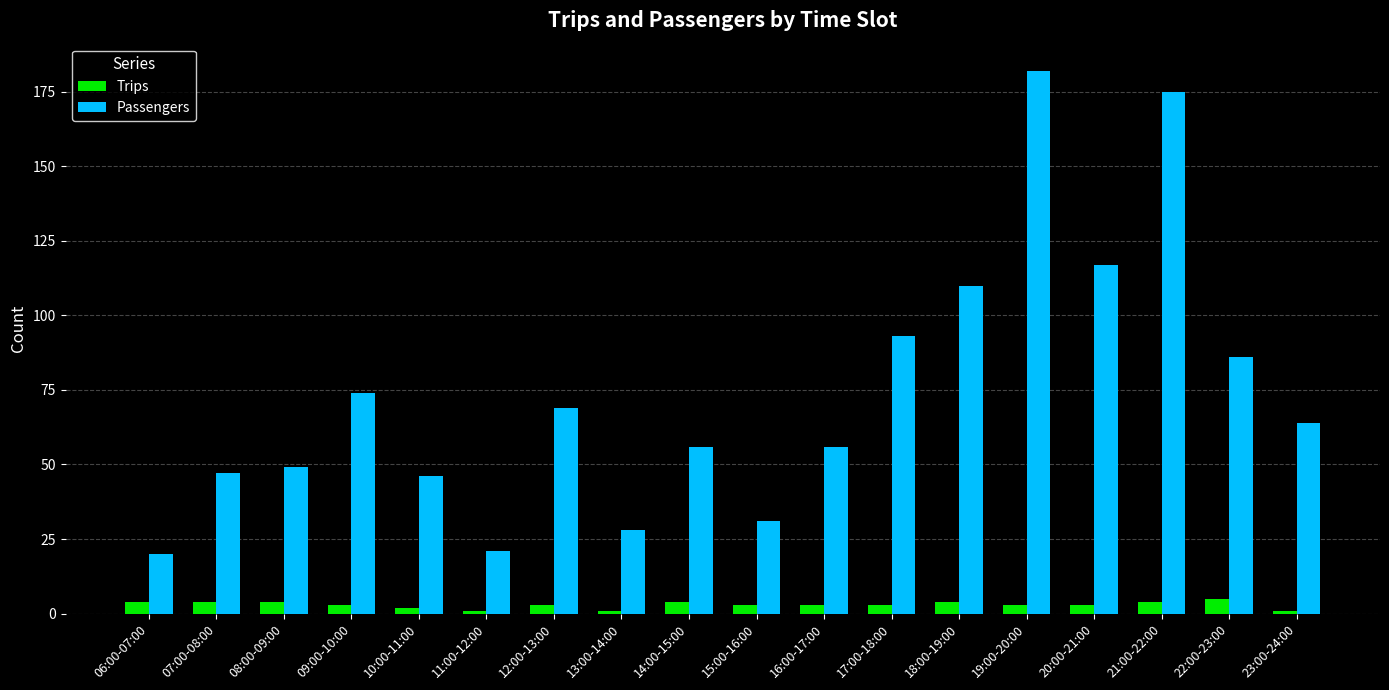

Are the bars grouped side by side (vs. stacked)?

Yes